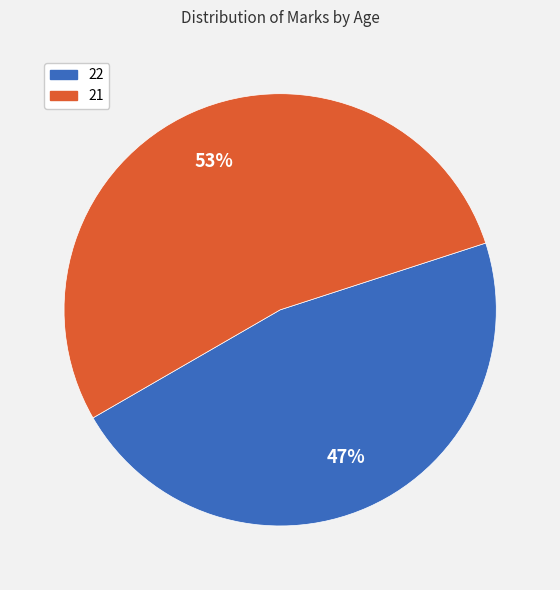

Is it true that 22 is 47% of the pie?

True